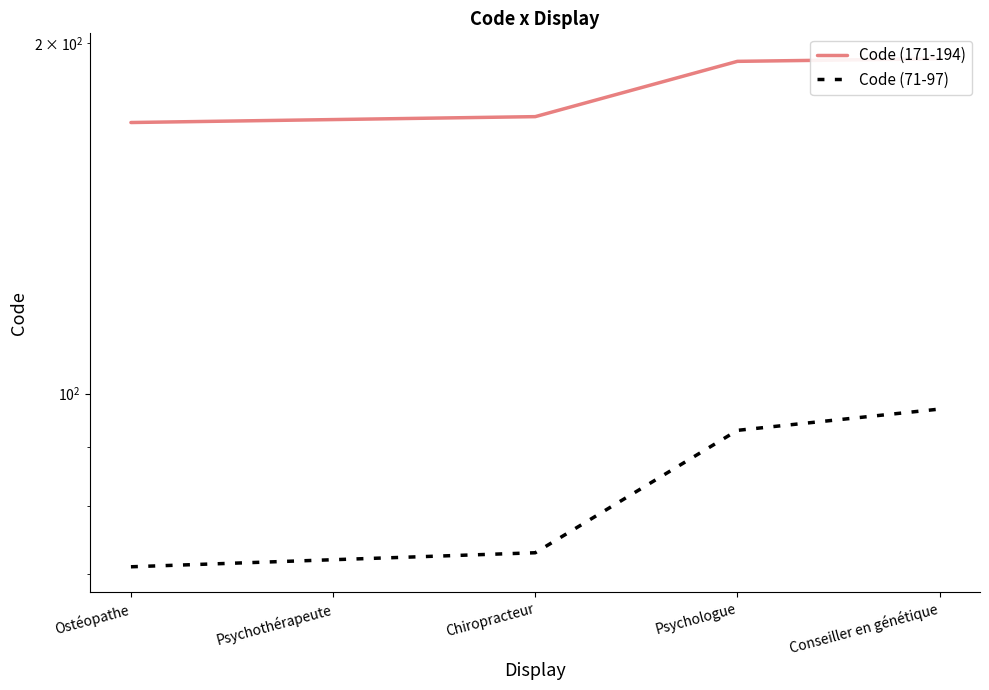

True or false: Code (71-97) and Code (171-194) cross at least once.

False